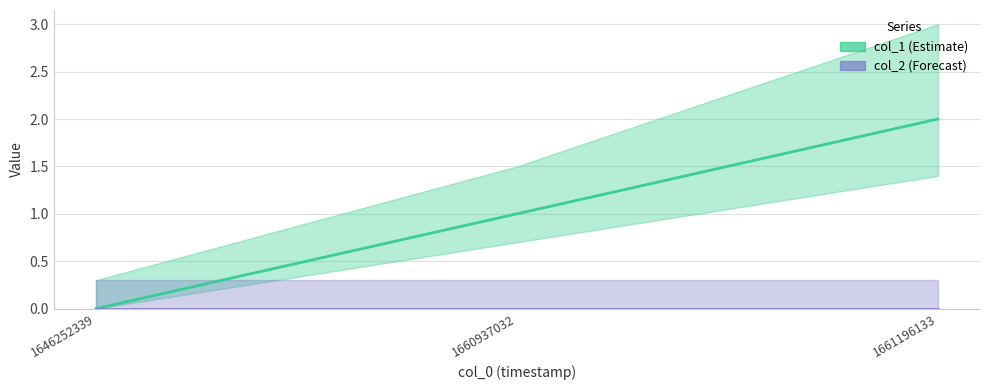

True or false: col_2 has a value of 0 at 1646252339.

True